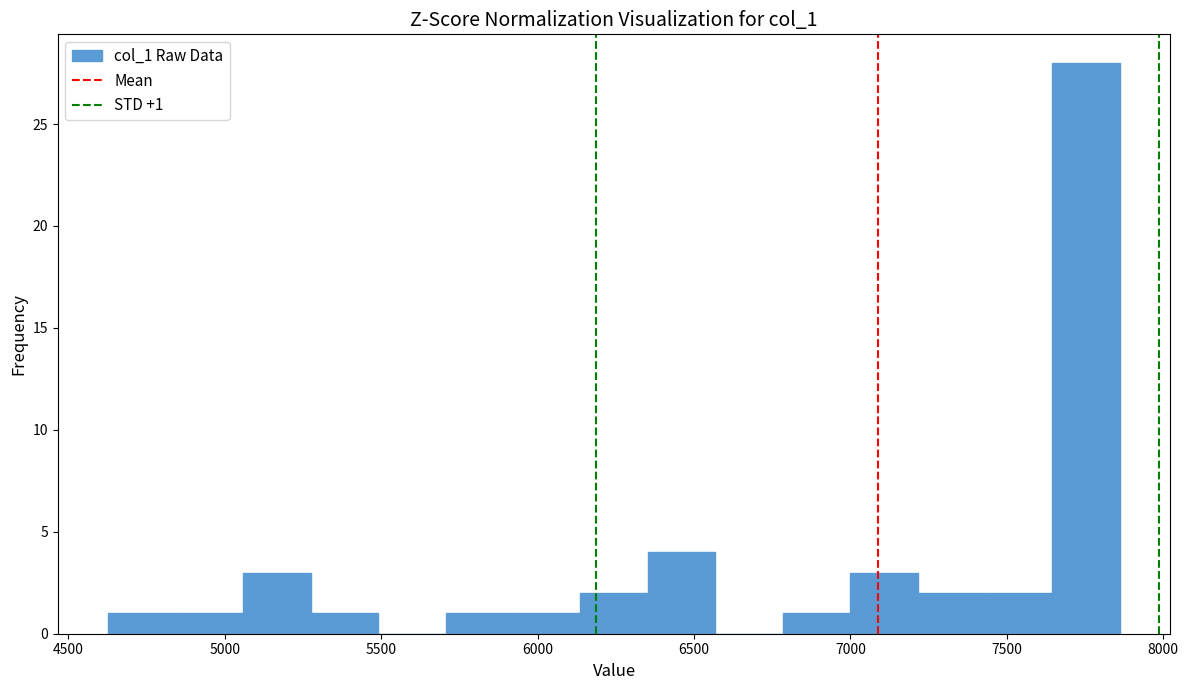

Which range on the x-axis has the tallest bar?

7650 to 7850